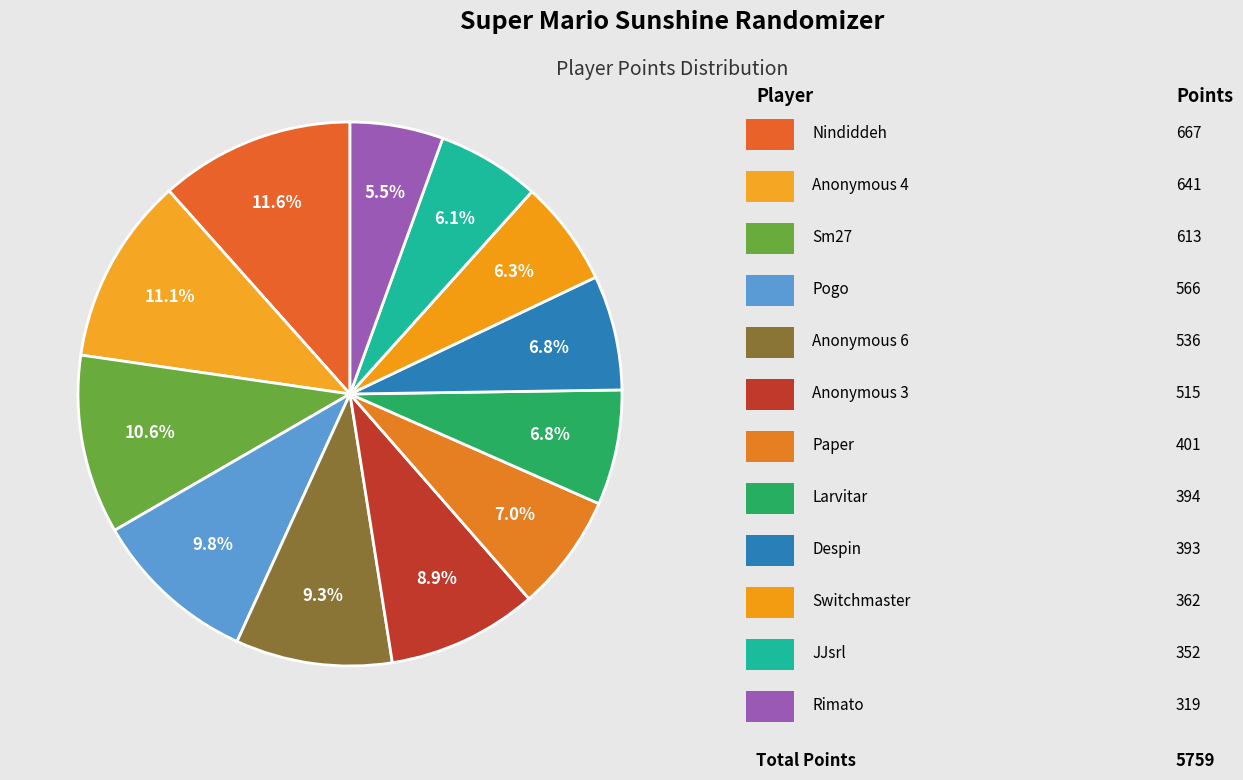

How many segments does this pie chart have?

12